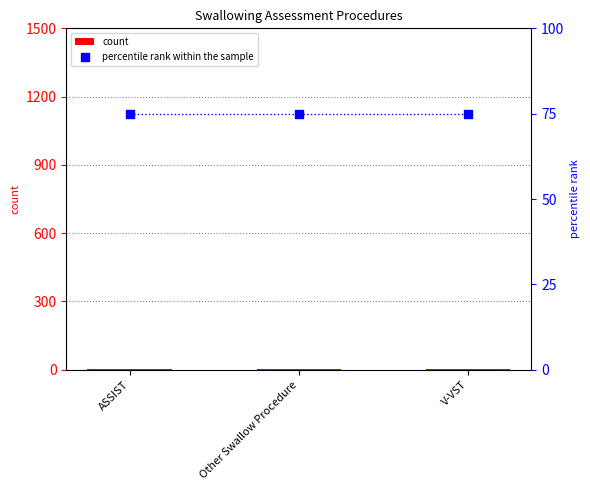

Which series has the largest total across all categories?

percentile rank within the sample